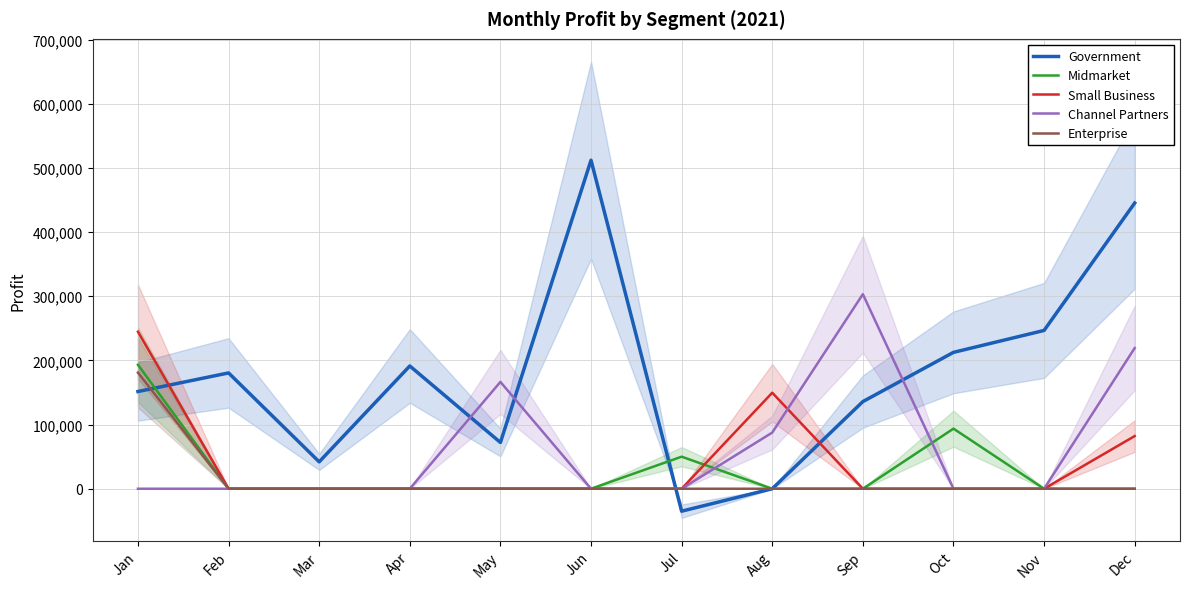

Which has a higher value, Sep or May?

Sep